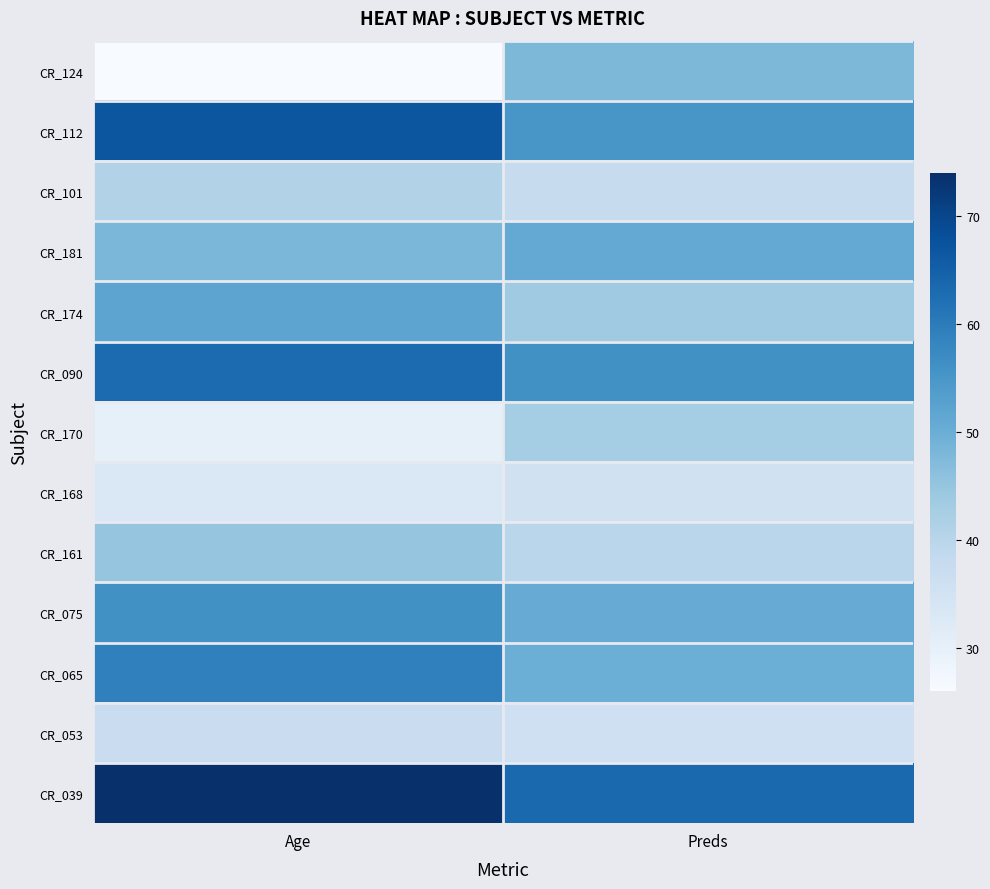

How many data points does each series have?

2